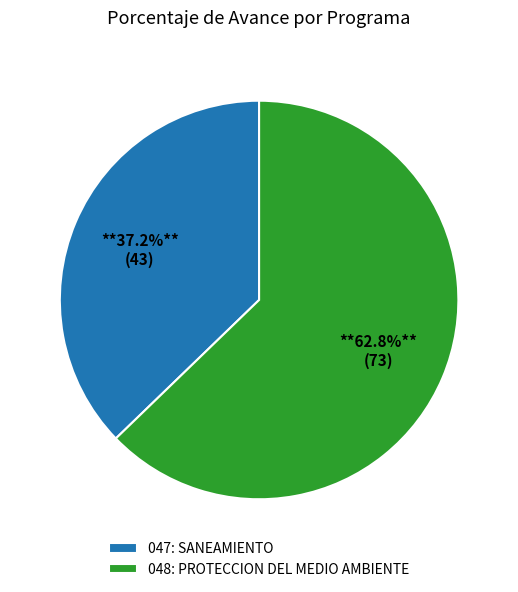

What is the largest slice in the pie chart?

048: PROTECCION DEL MEDIO AMBIENTE